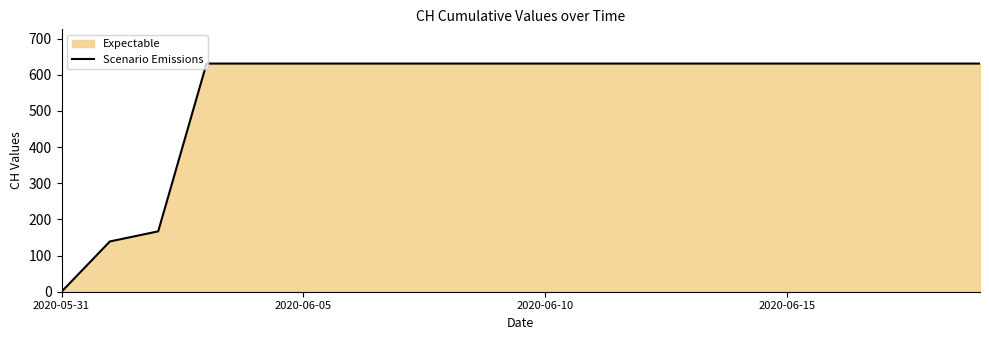

Count the number of categories in the chart.

20